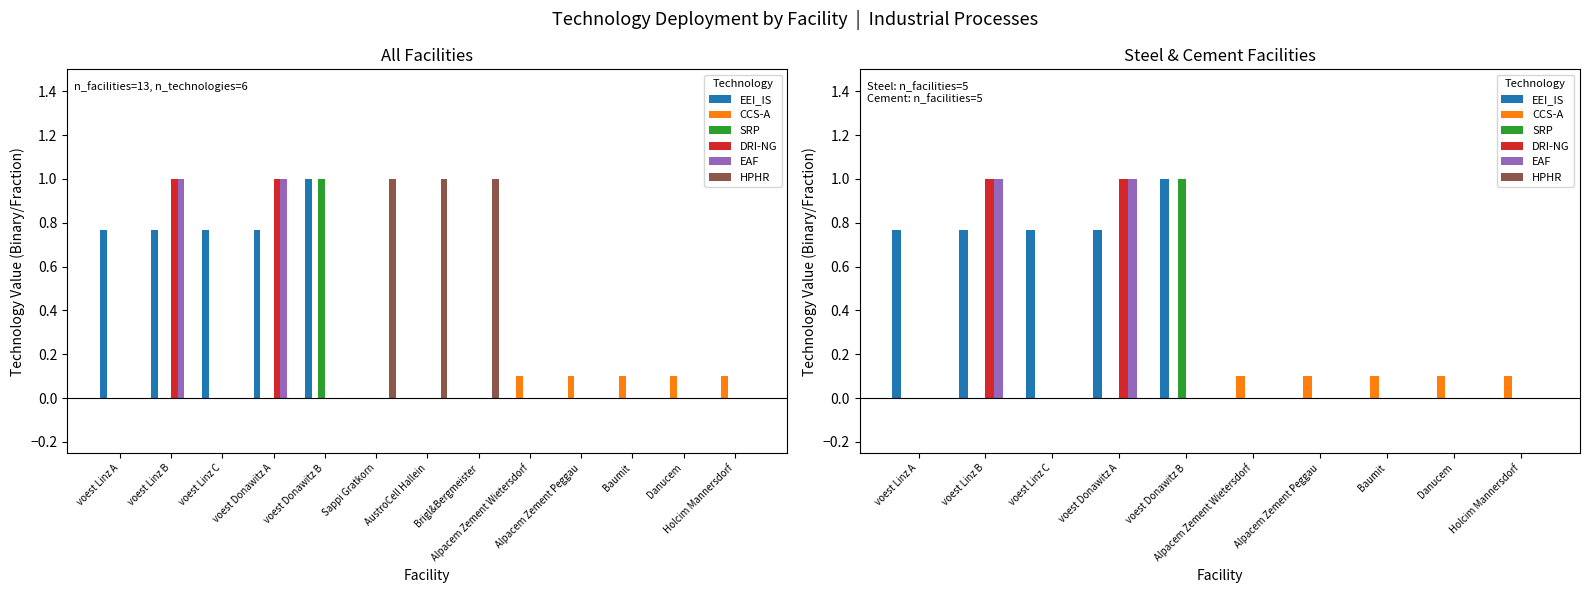

The SRP series shows -0.4 at Danucem. True or false?

False